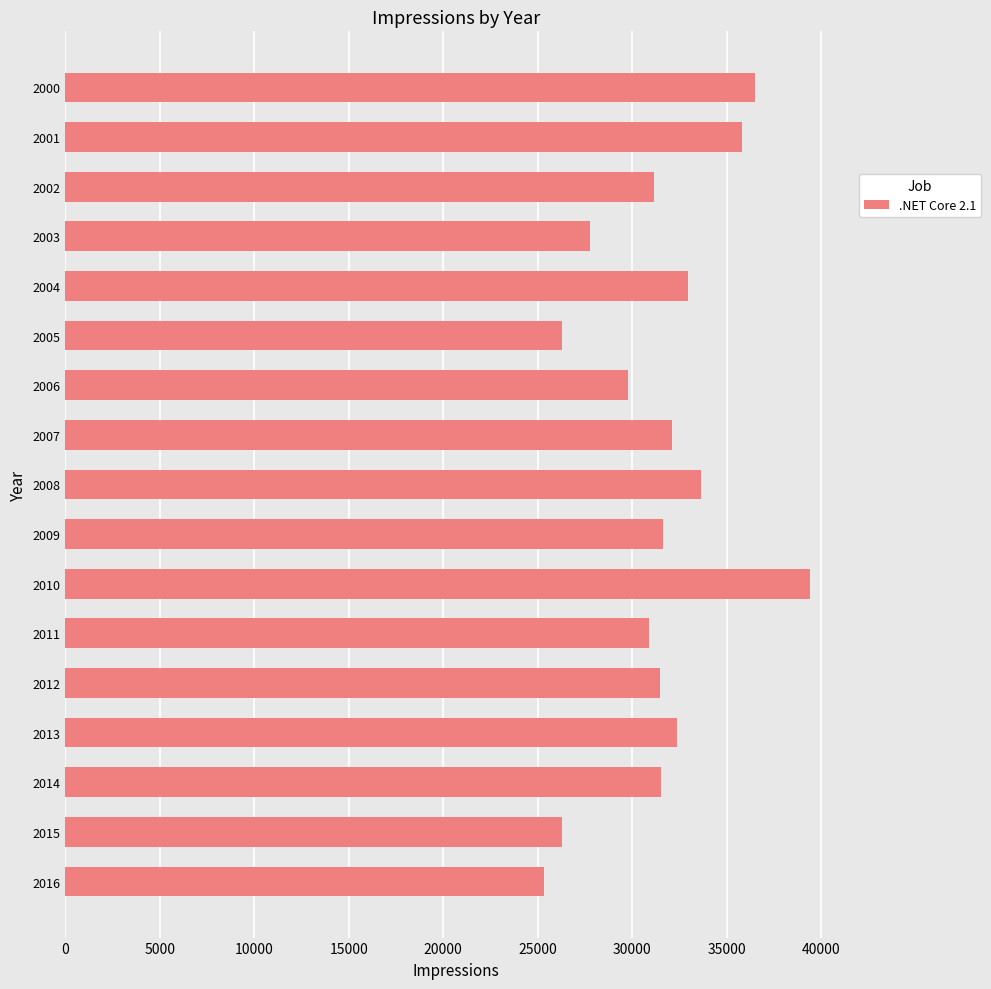

What is the smallest value displayed?

25347